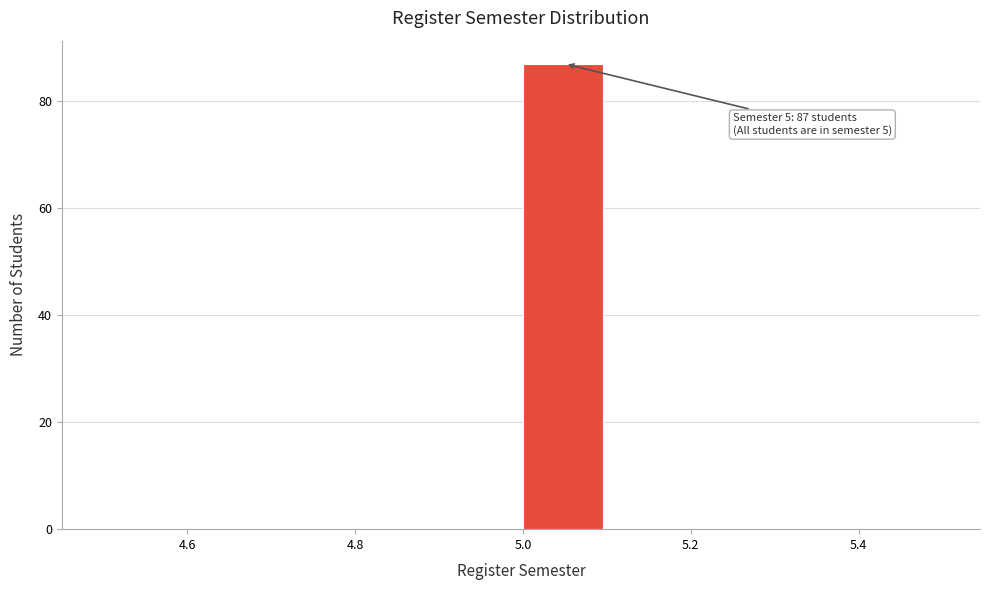

Which range on the x-axis has the tallest bar?

5.0 to 5.1